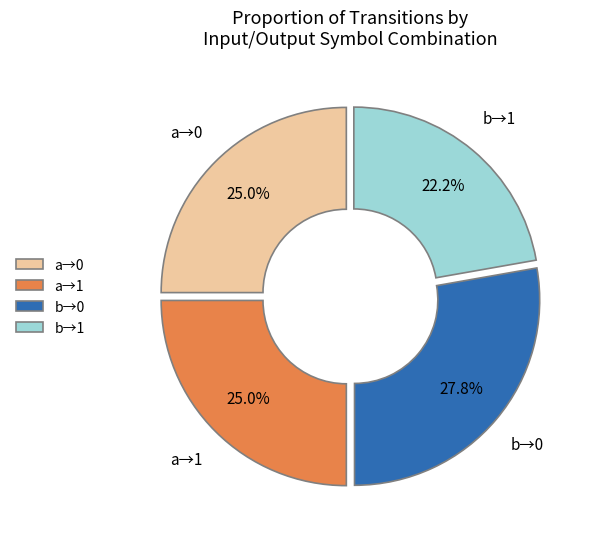

Which has a higher value, b→1 or a→1?

a→1